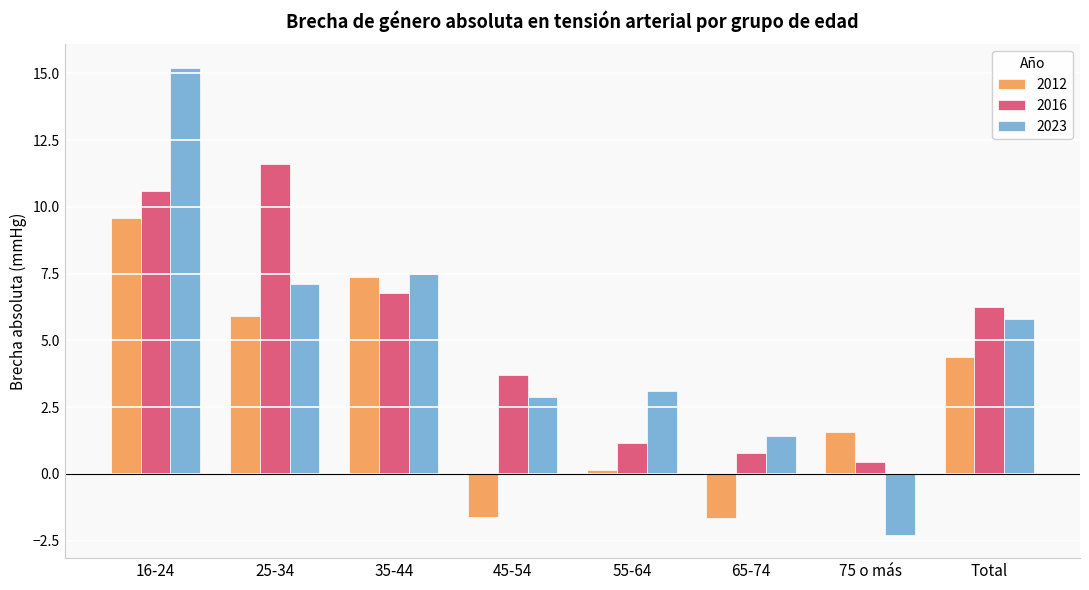

How many negative values does the 2012 series have?

2